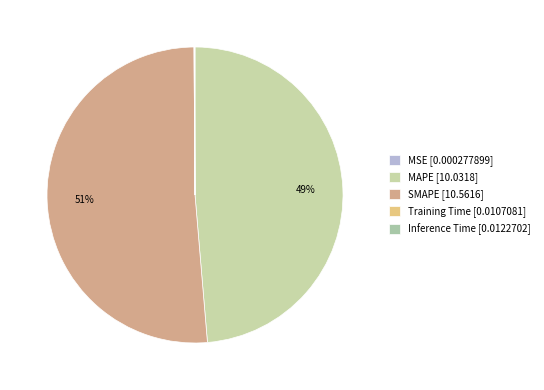

Does SMAPE represent more than half of the total?

Yes